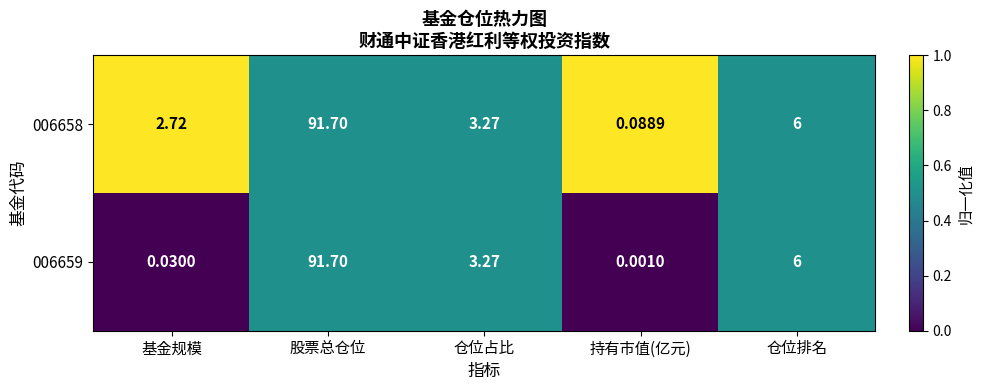

At which category is the sum across all series the highest?

股票总仓位